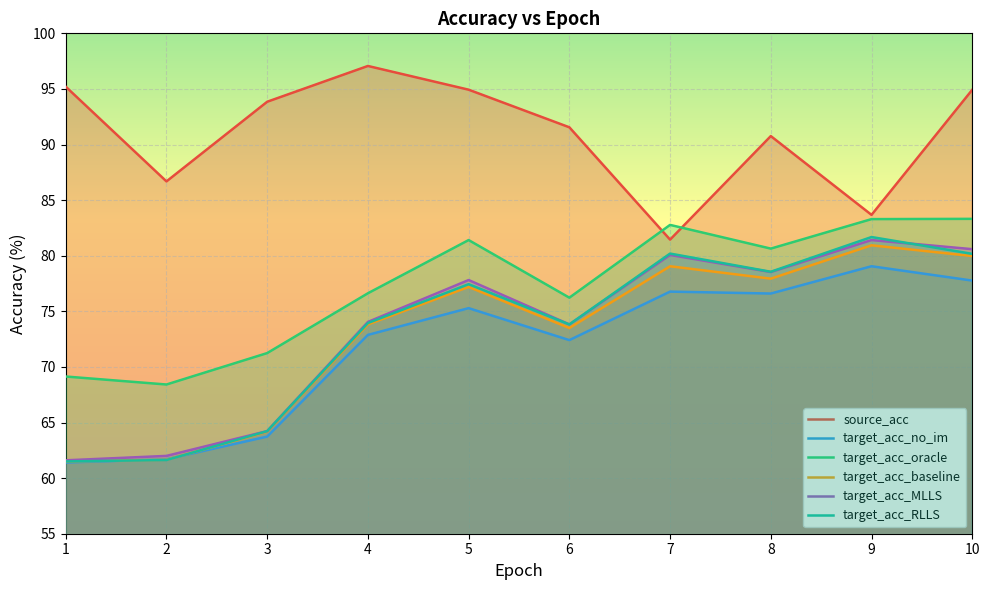

The target_acc_RLLS series shows 73.9 at 4. True or false?

True